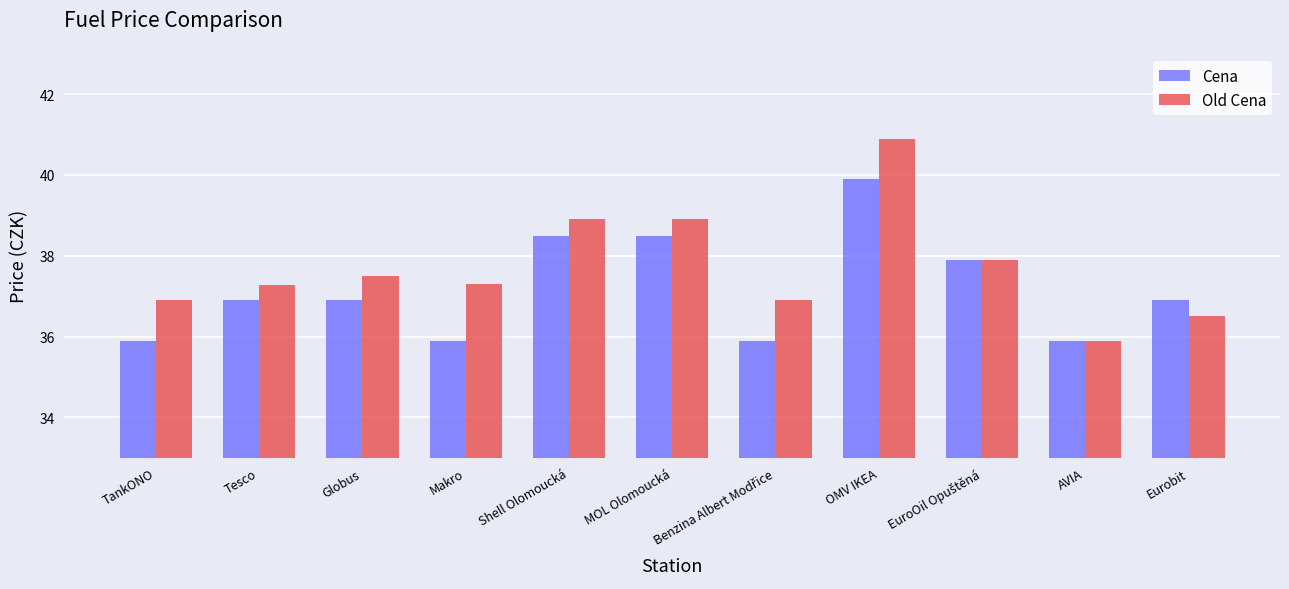

What is the spread (max minus min) of values at MOL Olomoucká?

0.4